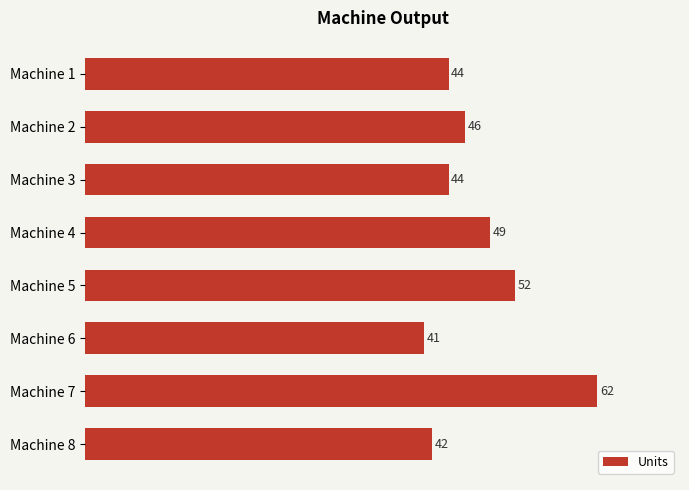

What is the maximum value shown in the chart?

62